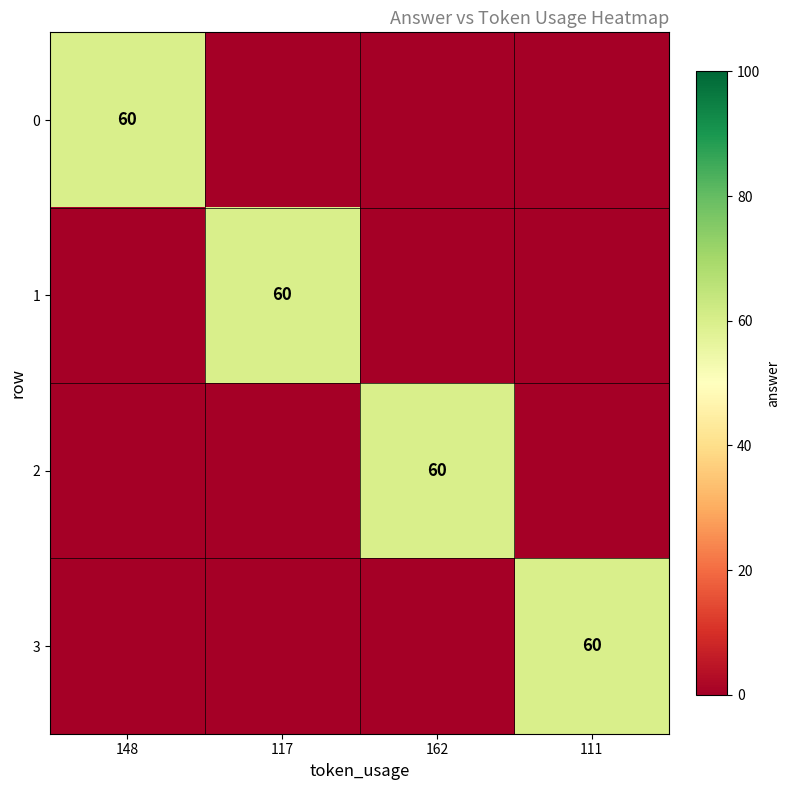

Which has a higher value, 162 or 117?

162